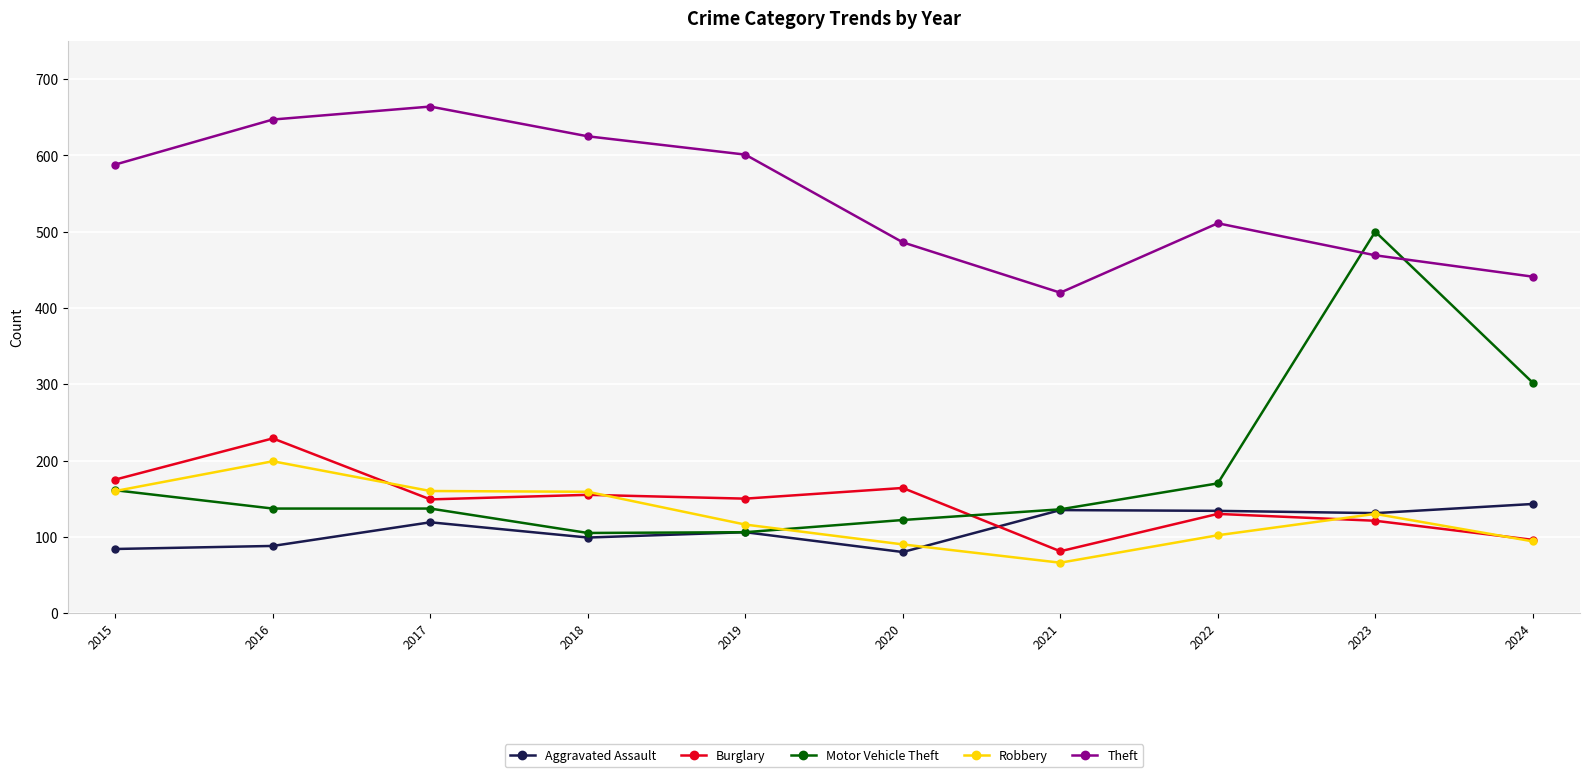

In Theft, how many points are higher than both neighbors (excluding endpoints)?

2